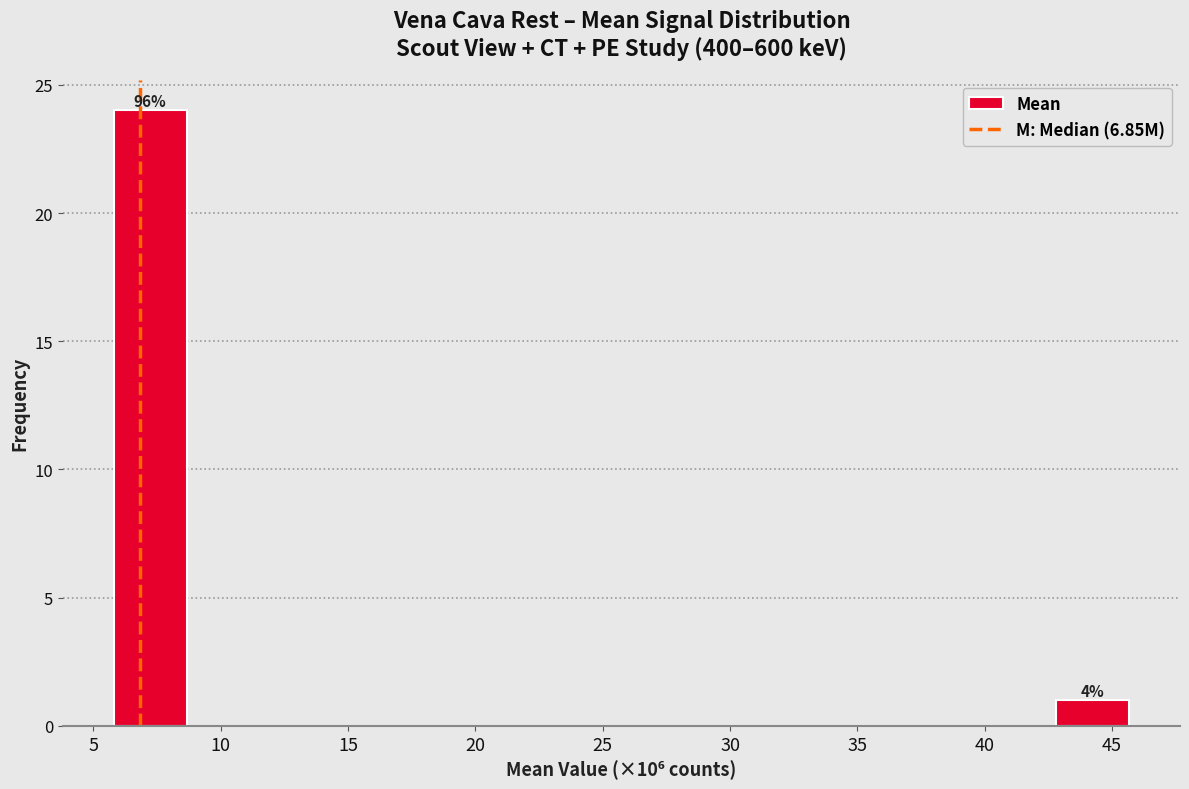

Over which range of the x-axis is the bar tallest?

5.5 to 9.0